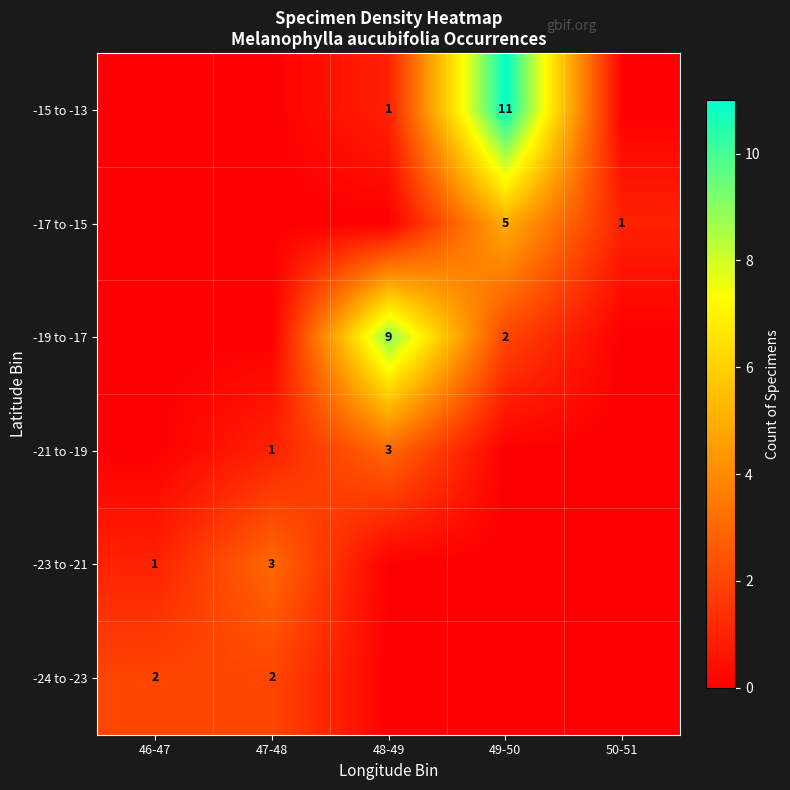

The -15 to -13 series shows 11 at 49-50. True or false?

True